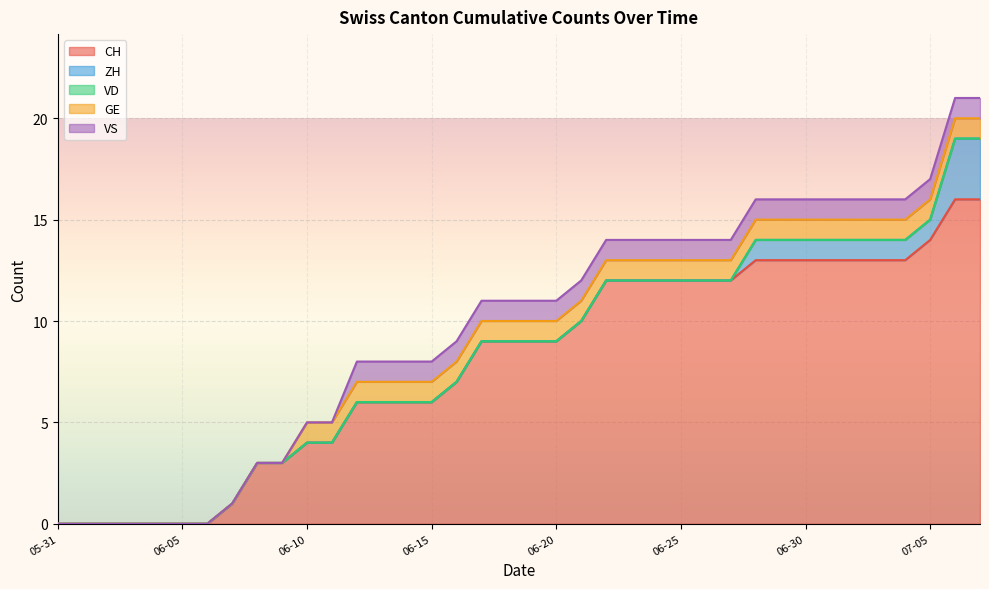

What is the sum of all VS values?

26